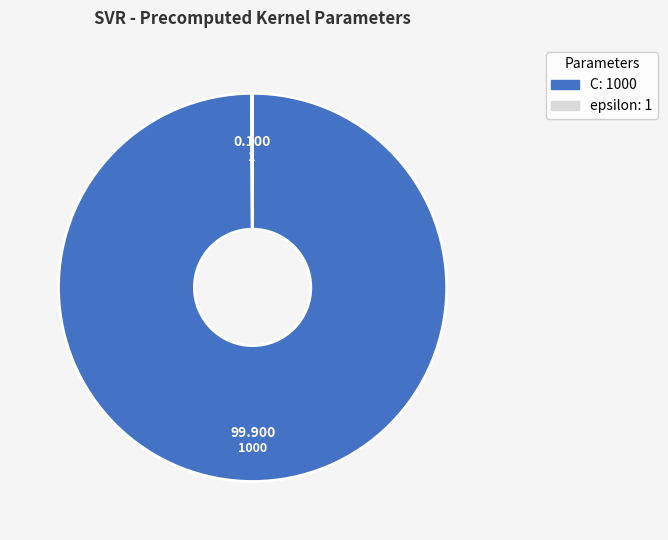

What is the majority slice?

C